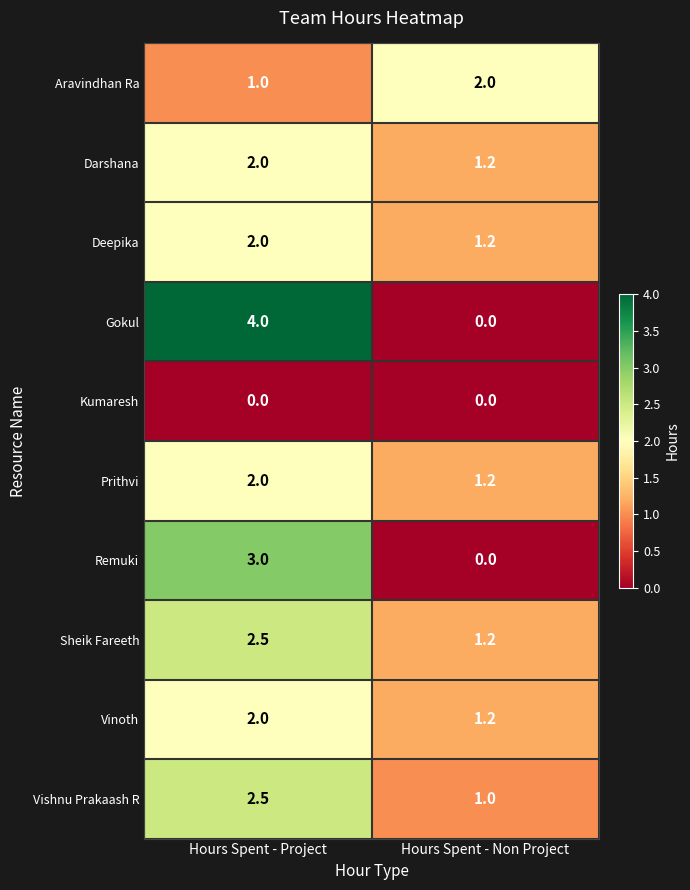

The Darshana series shows 0.8 at Hours Spent - Non Project. True or false?

False